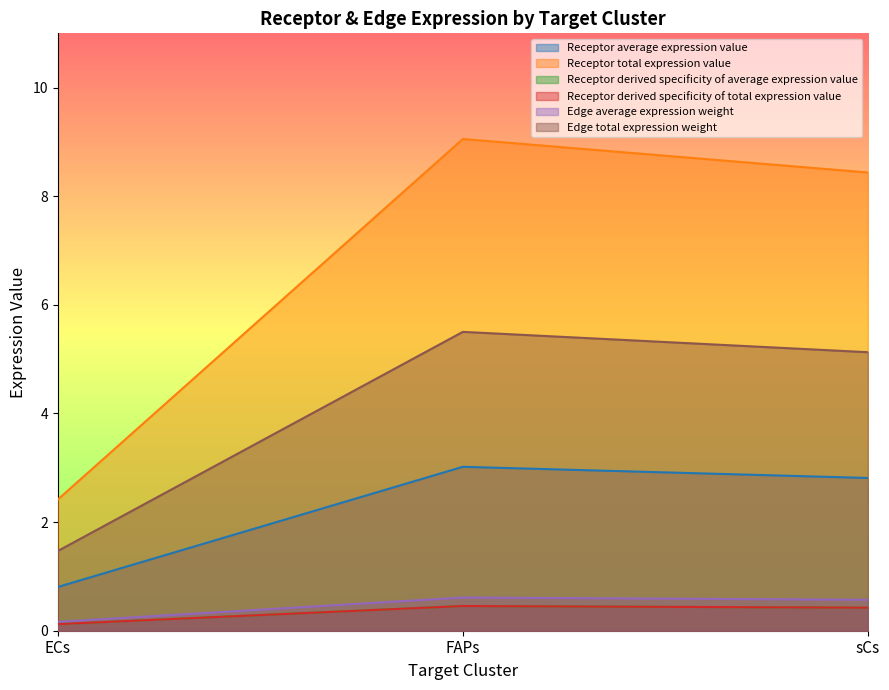

Which series has the widest spread of values?

Edge average expression weight